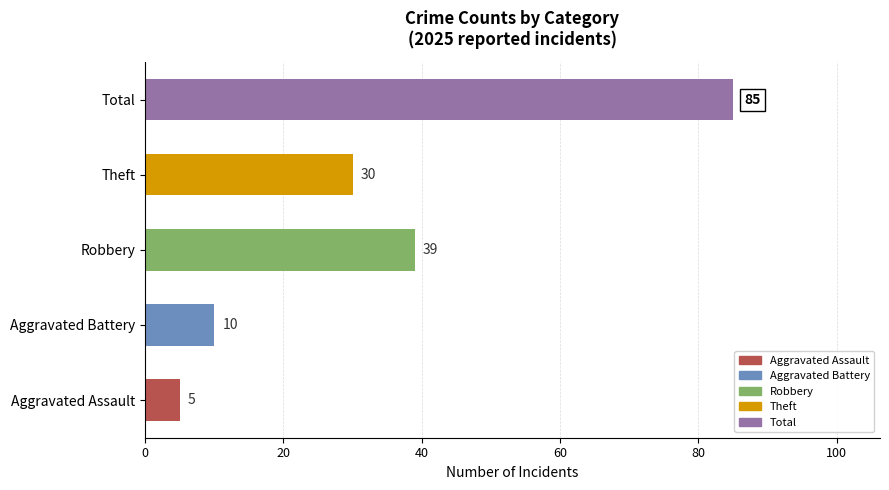

How many data points does each series have?

5